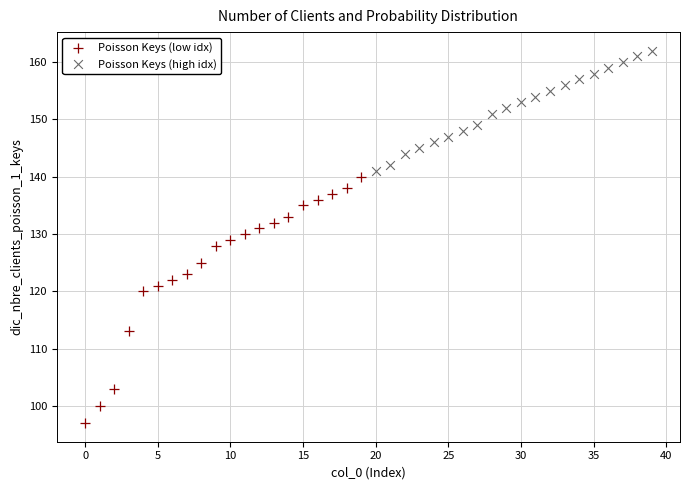

Which series reaches the maximum Y coordinate?

Poisson Keys (high idx)